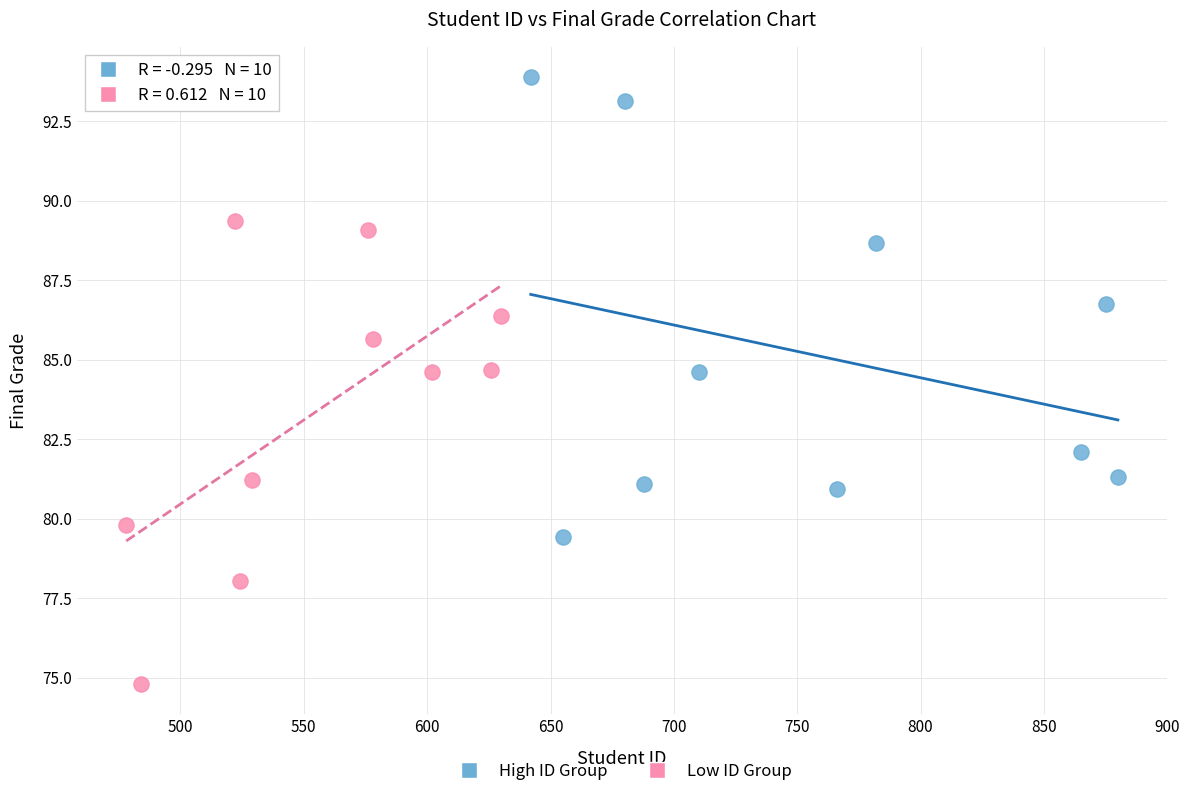

Which series reaches the minimum Y coordinate?

Low ID Group